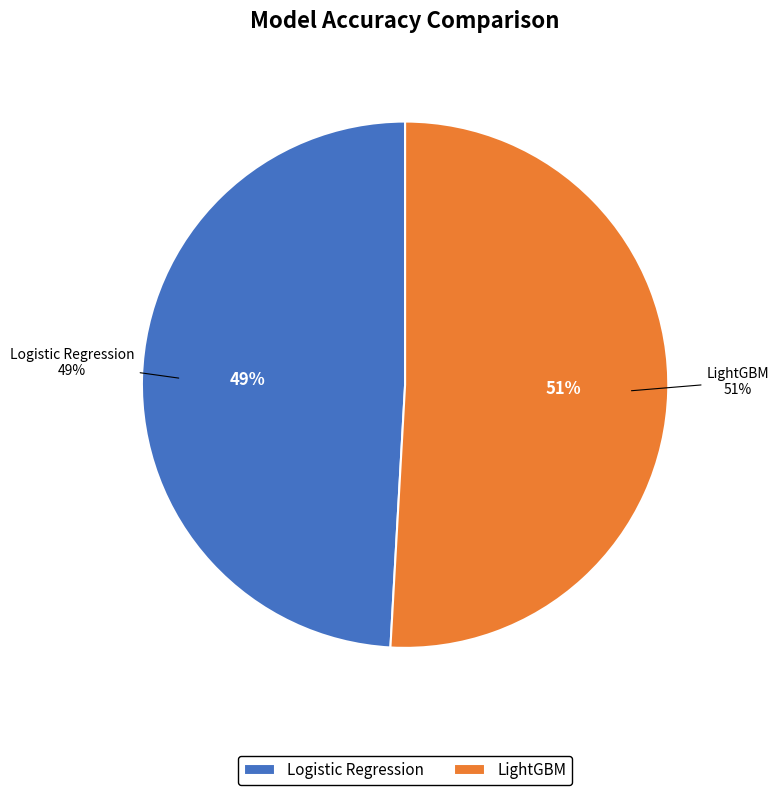

How many slices are in this pie chart?

2